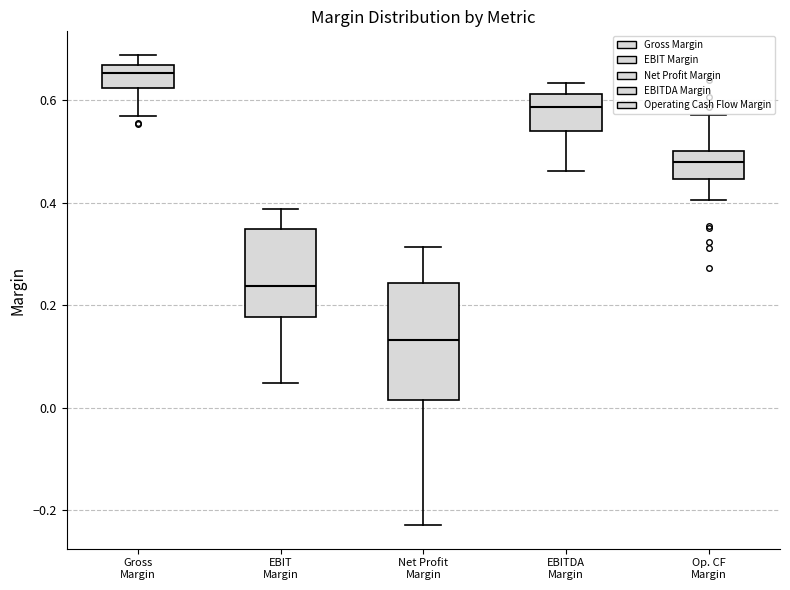

Reading left to right, read every box against the y-axis: the position of its median line, the range the box covers, and the ends of its whiskers. The values are not printed on the chart, so give them approximately, as read against the axis.

Gross Margin: median 0.66 (inside the box), box 0.62 to 0.66, whiskers 0.58 to 0.68
EBIT Margin: median 0.24, box 0.18 to 0.34, whiskers 0.04 to 0.38
Net Profit Margin: median 0.14, box 0.02 to 0.24, whiskers -0.22 to 0.32
EBITDA Margin: median 0.58, box 0.54 to 0.62, whiskers 0.46 to 0.64
Op. CF Margin: median 0.48, box 0.44 to 0.50, whiskers 0.40 to 0.58